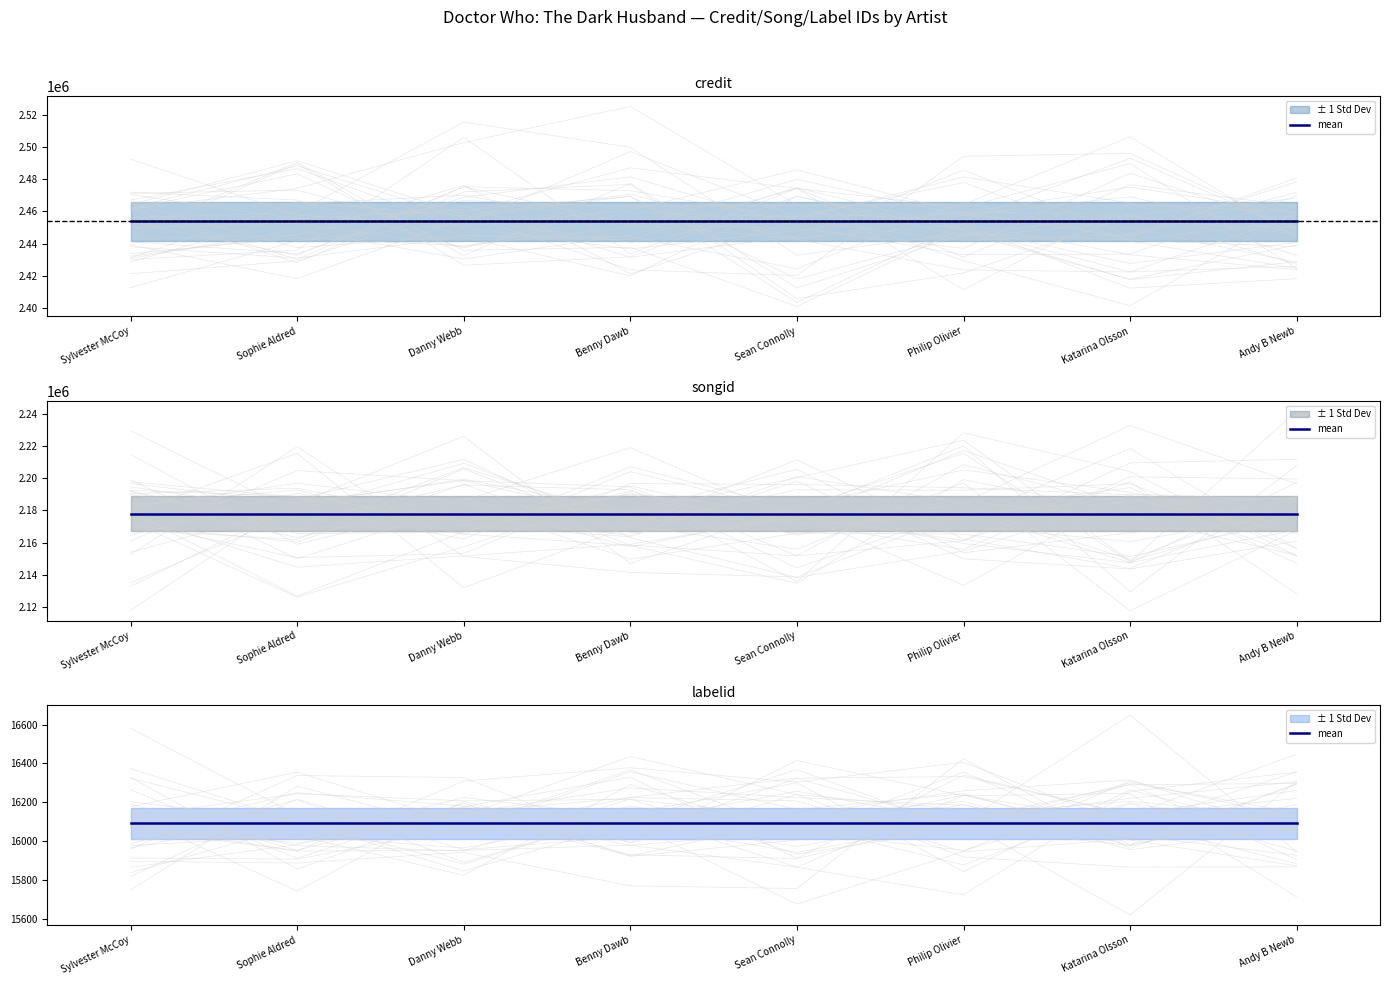

True or false: credit has more than 2 points higher than both neighbors.

False